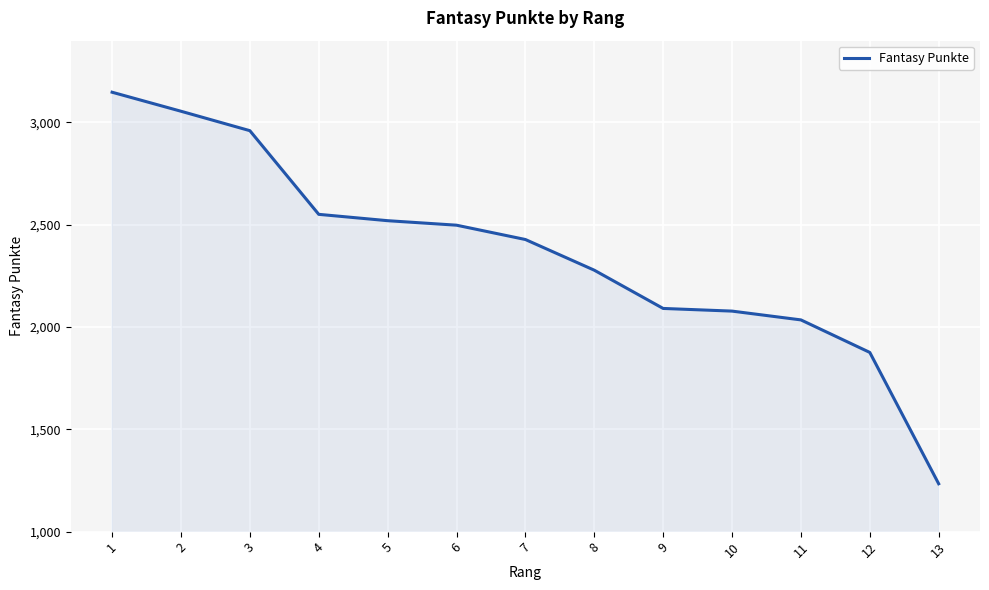

Approximately how many times larger is the value at 7 compared to 12?

1.3